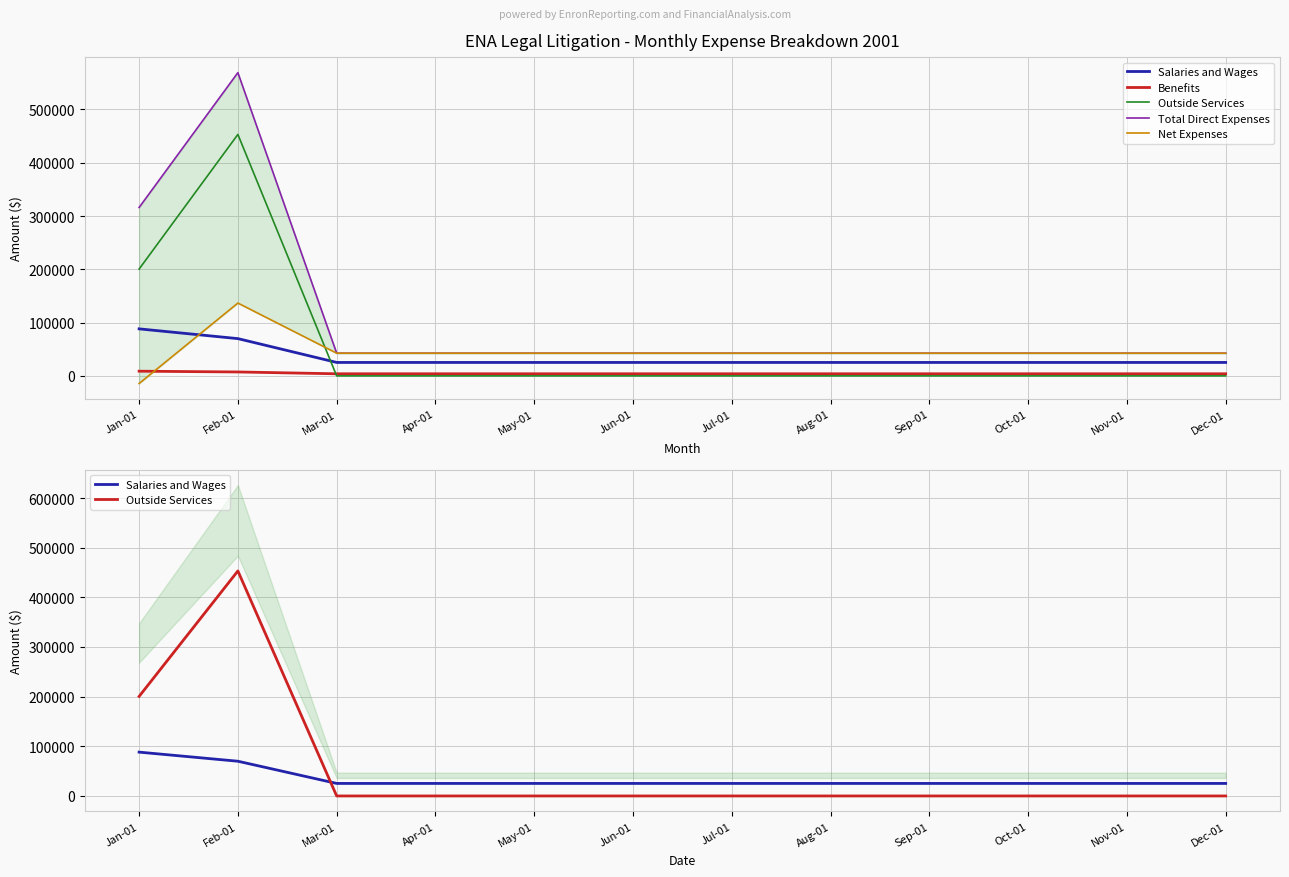

How many interior local peaks does the Total Direct Expenses series have?

1